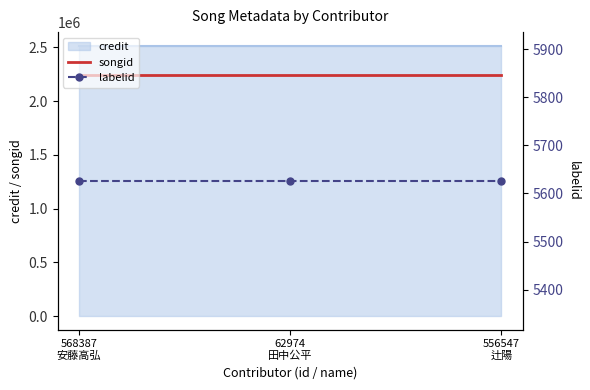

What is the value of the songid point at the 2nd from the left?

2240452